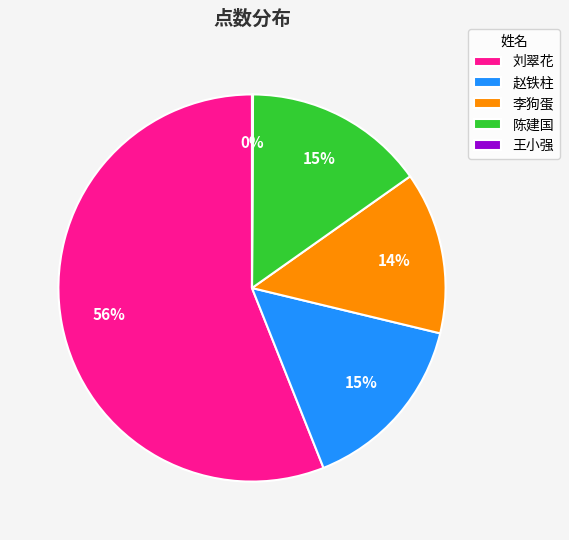

True or false: 李狗蛋 accounts for 7% of the total.

False